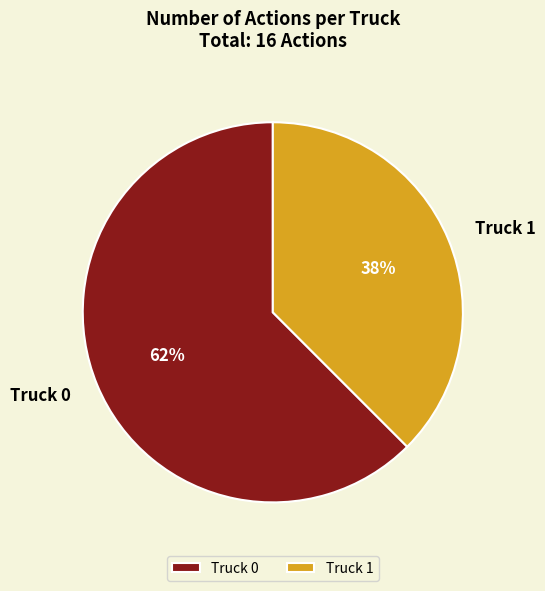

Does any single category account for the majority?

Yes